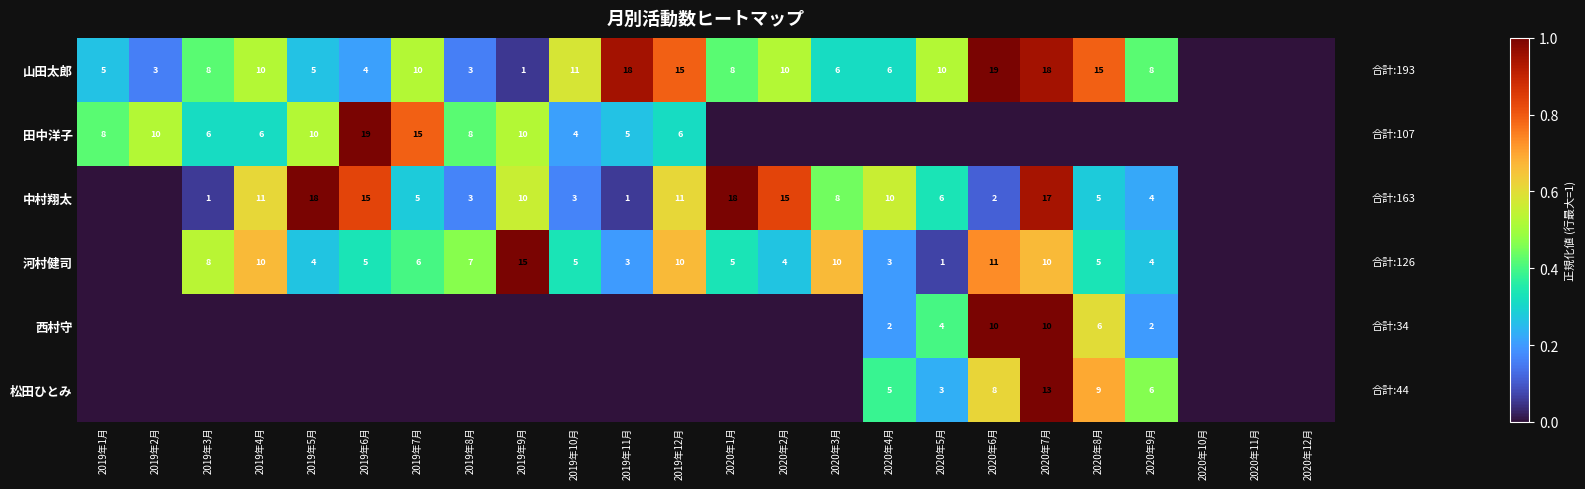

What is the sum of the 河村健司 values at 2019年9月 and 2020年3月?

25